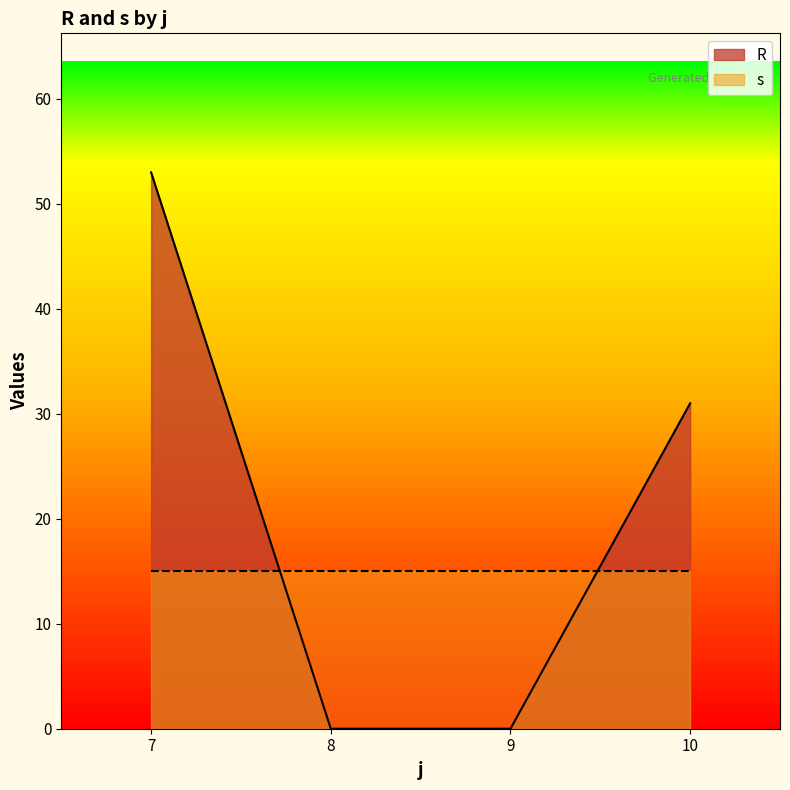

List the series in order of their peak value, highest first.

R, s